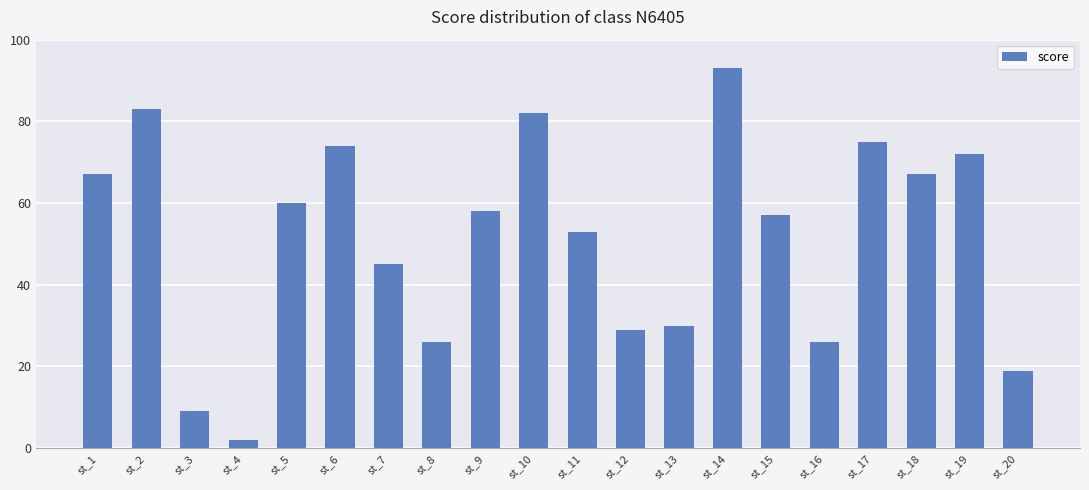

What is the sum of all values?

1027